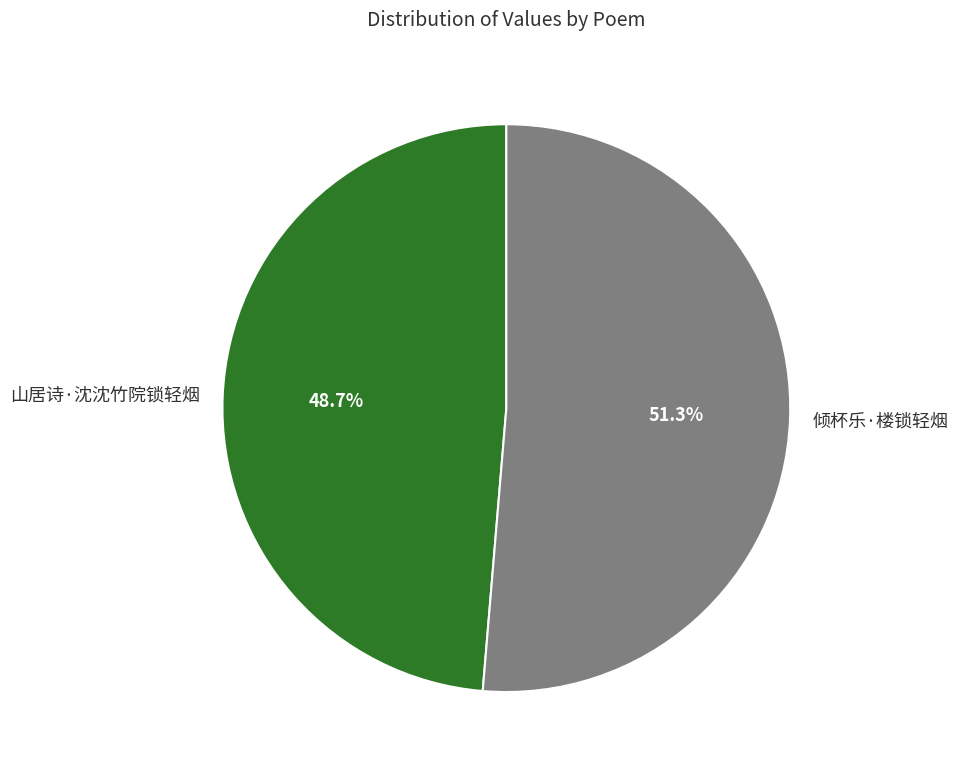

Between 倾杯乐·楼锁轻烟 and 山居诗·沈沈竹院锁轻烟, which is larger?

倾杯乐·楼锁轻烟